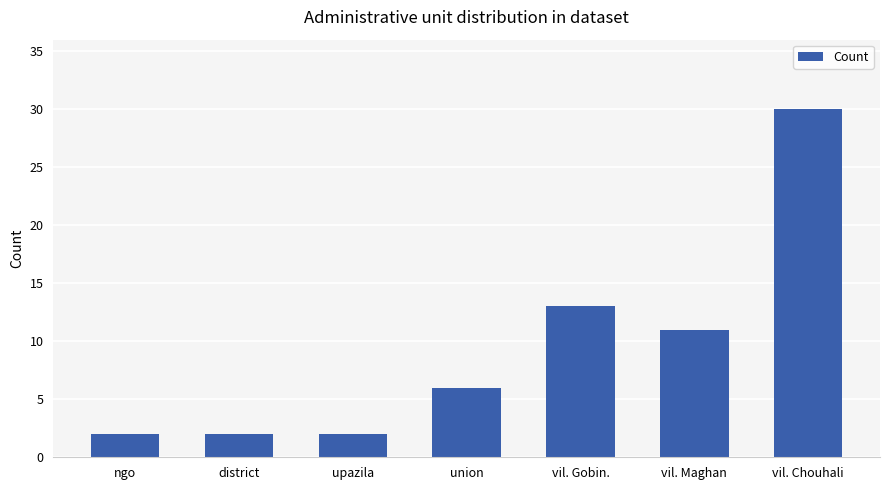

Does the chart contain any negative values?

No